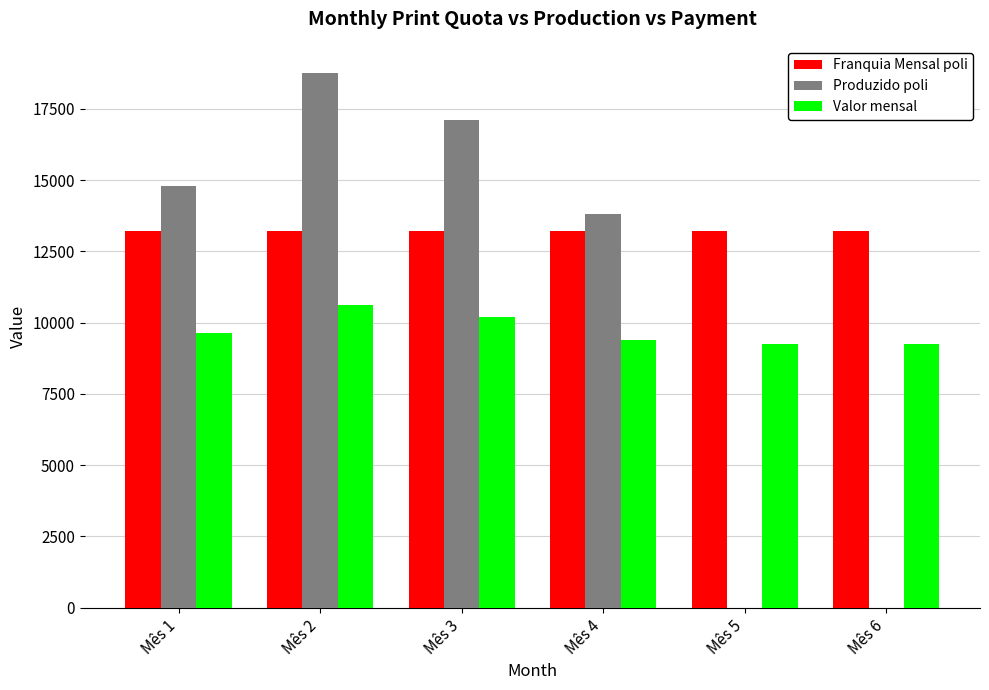

True or false: Valor mensal has a value of 17289.7 at Mês 1.

False